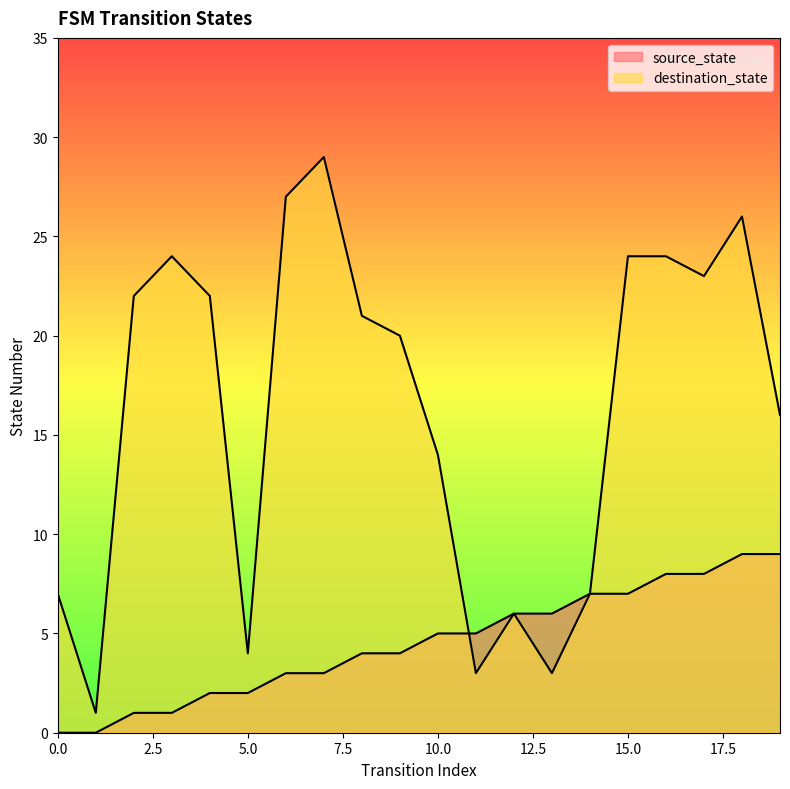

How many categories are shown in the chart?

20